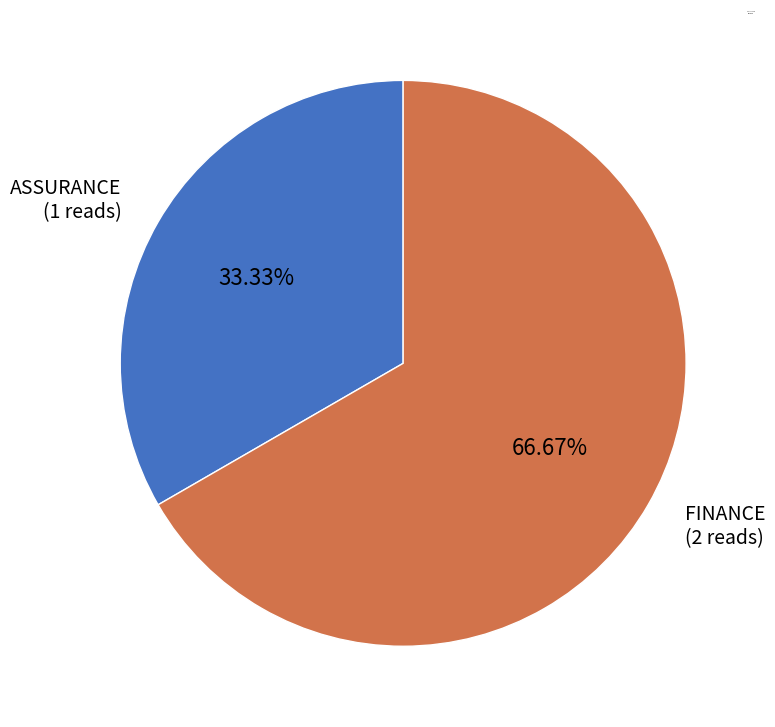

What is the smallest slice in the pie chart?

ASSURANCE